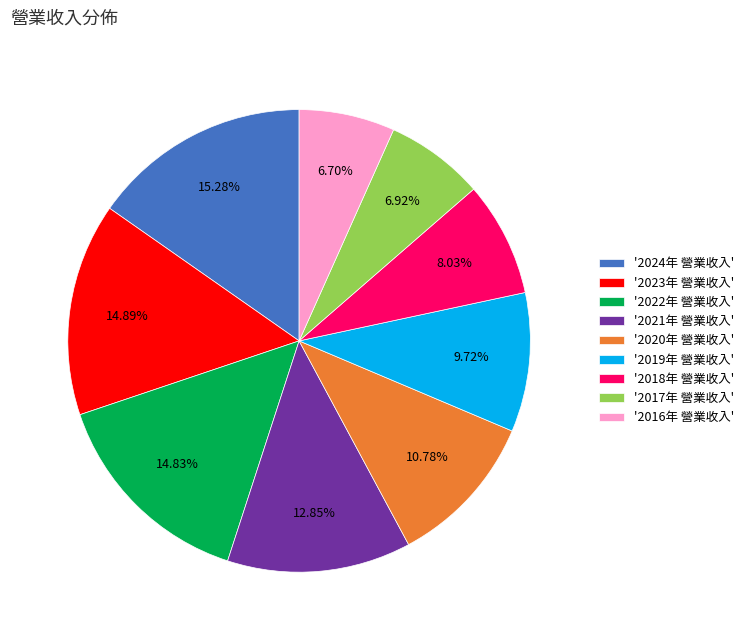

Does any single category account for the majority?

No